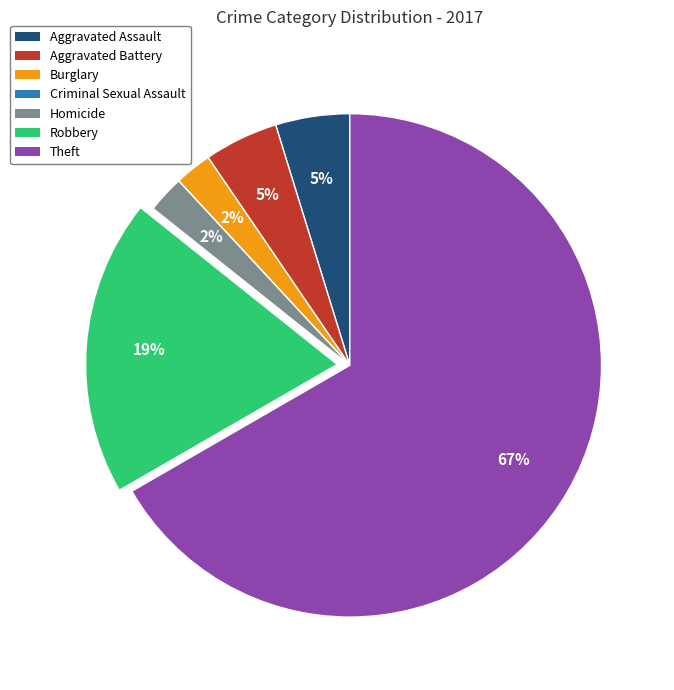

Which category has the biggest portion of the pie?

Theft